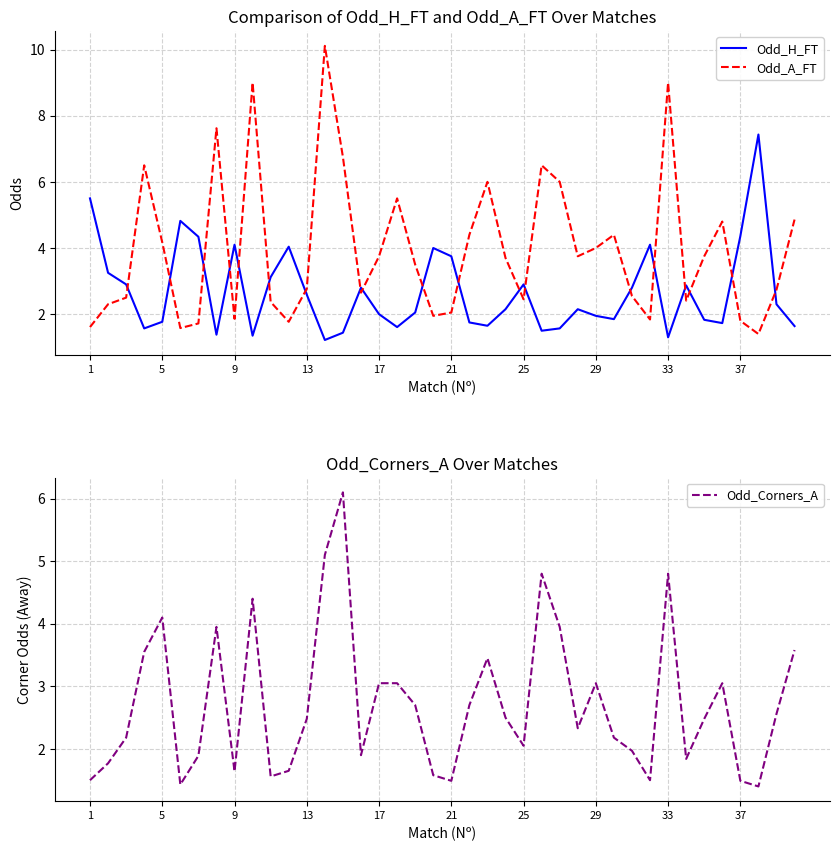

True or false: Odd_H_FT and Odd_A_FT intersect in this chart.

True